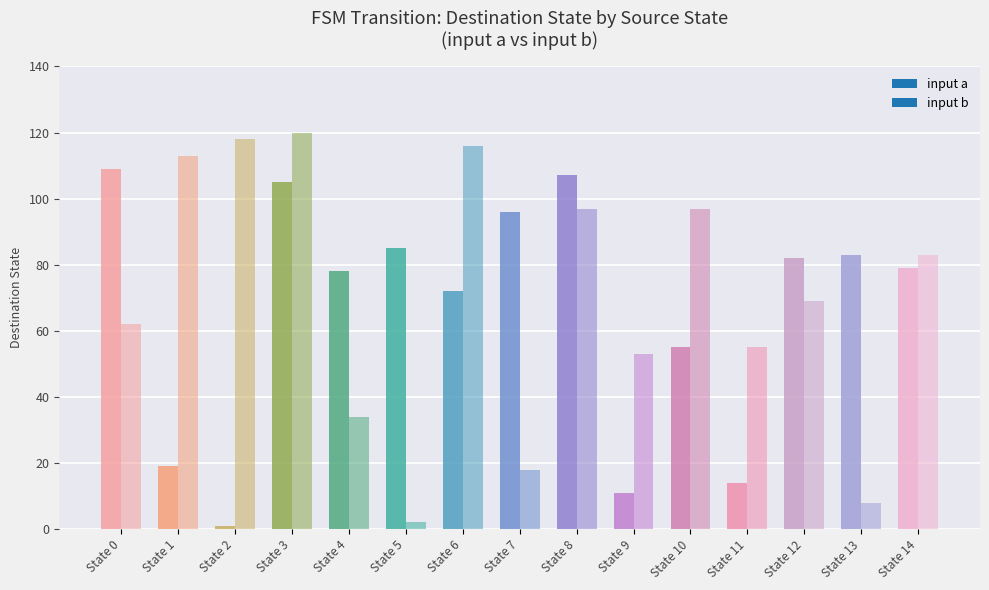

Is the value of input b at State 14 greater than the value of input a at State 8?

No